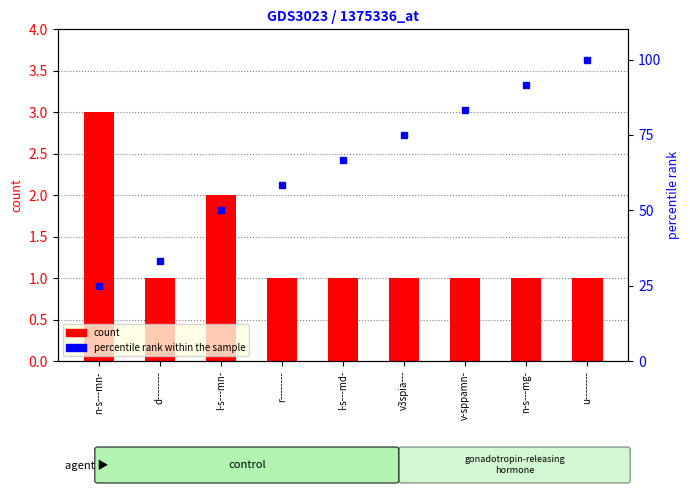

Rank the series by their maximum value, from highest to lowest.

percentile rank within the sample, count